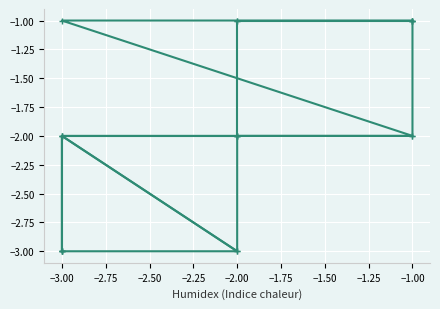

How many lines are shown in the chart?

1